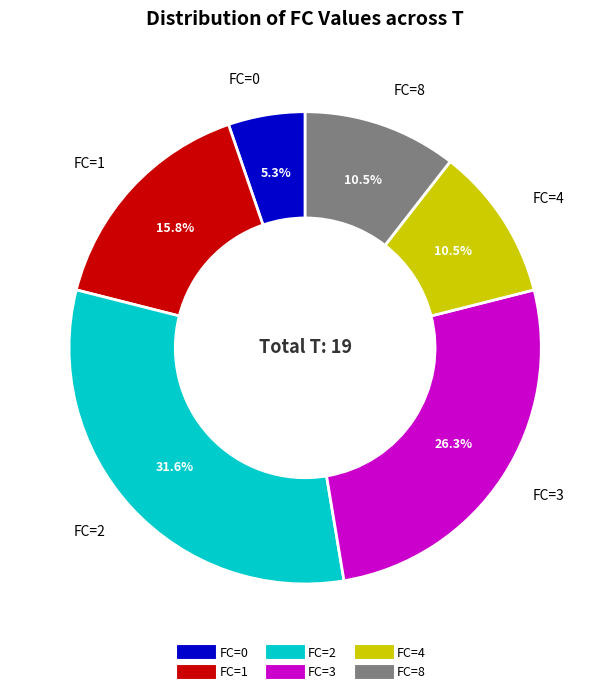

Is there a majority slice in this chart?

No